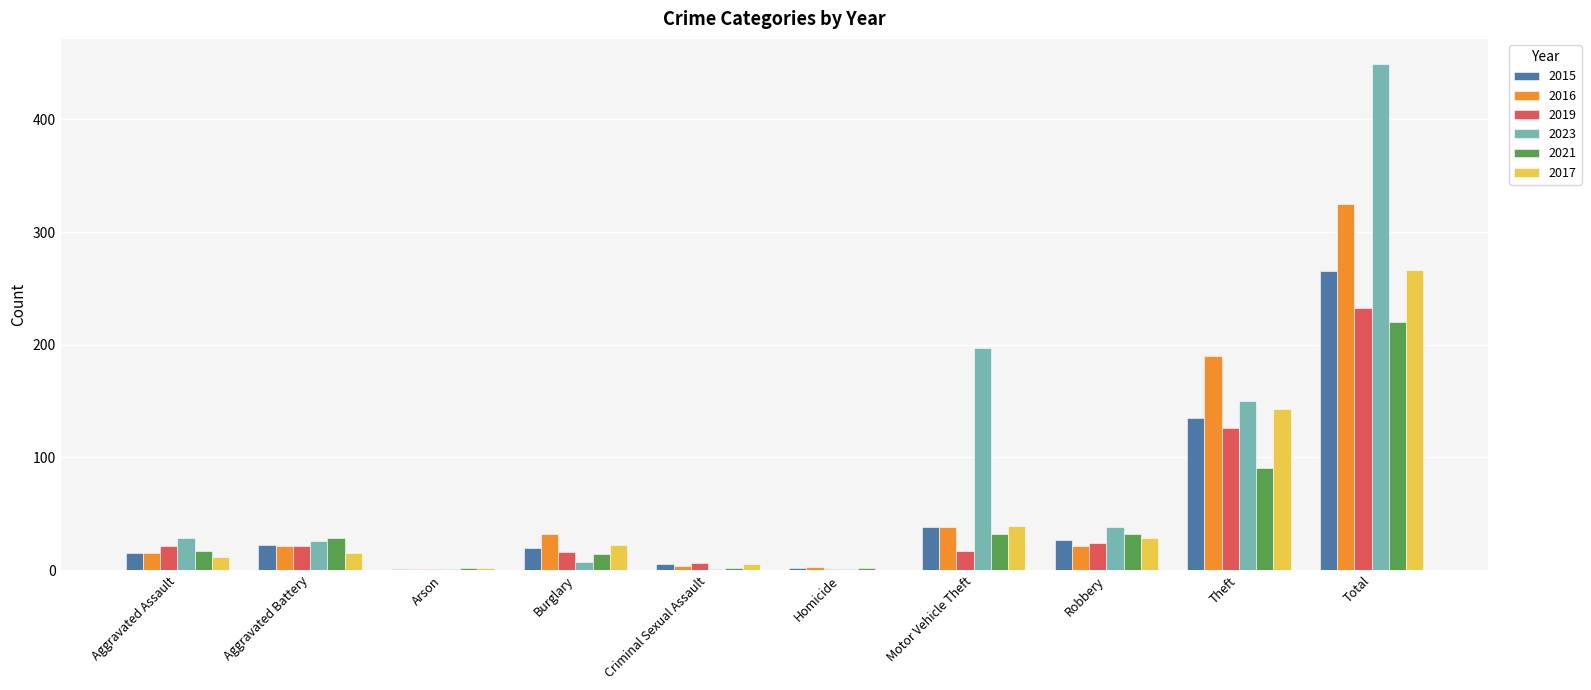

At which label is 2019 closest to 117?

Theft